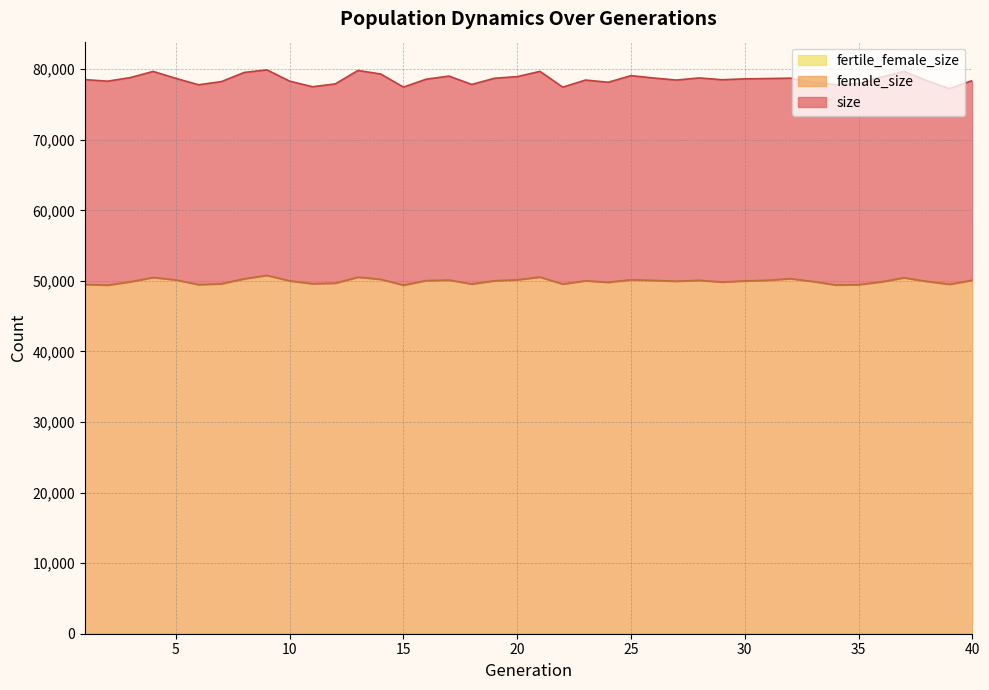

Does the chart display data point markers on the line(s)?

No